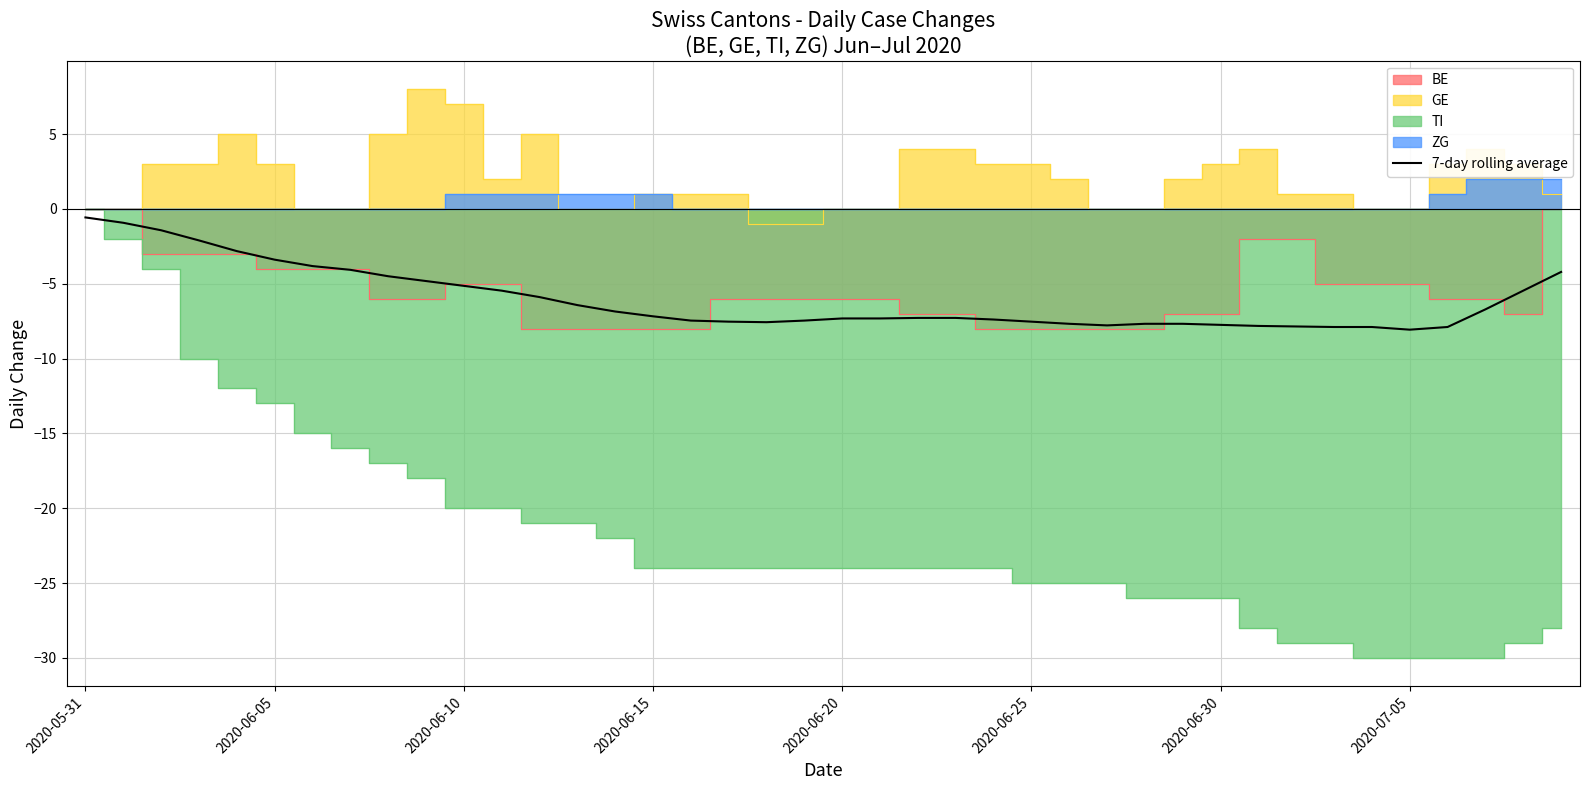

What is the minimum value shown in the chart?

-8.1